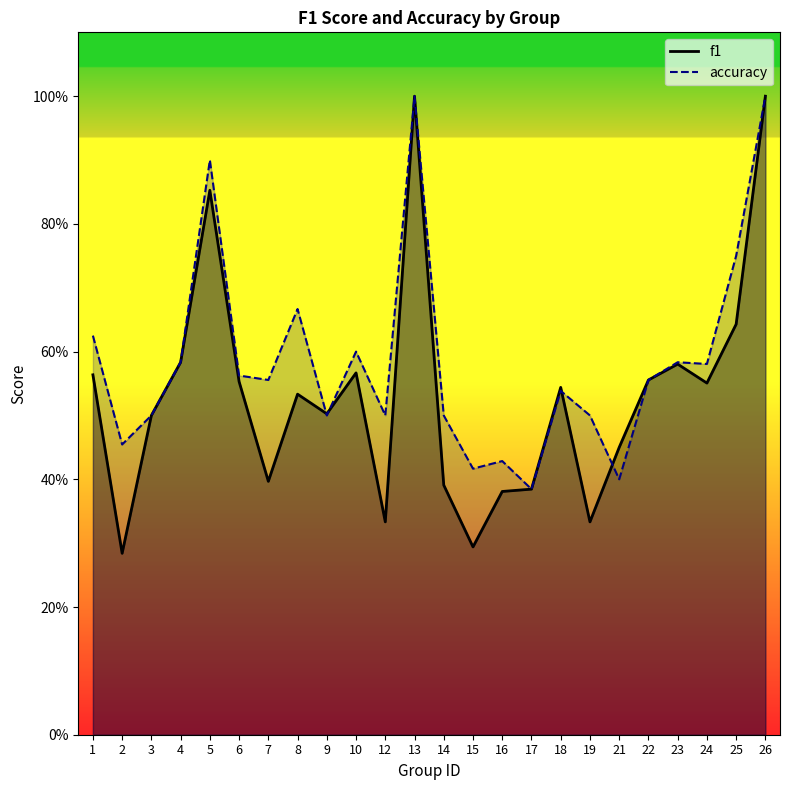

What is the sum of the accuracy values at 6 and 4?

1.1